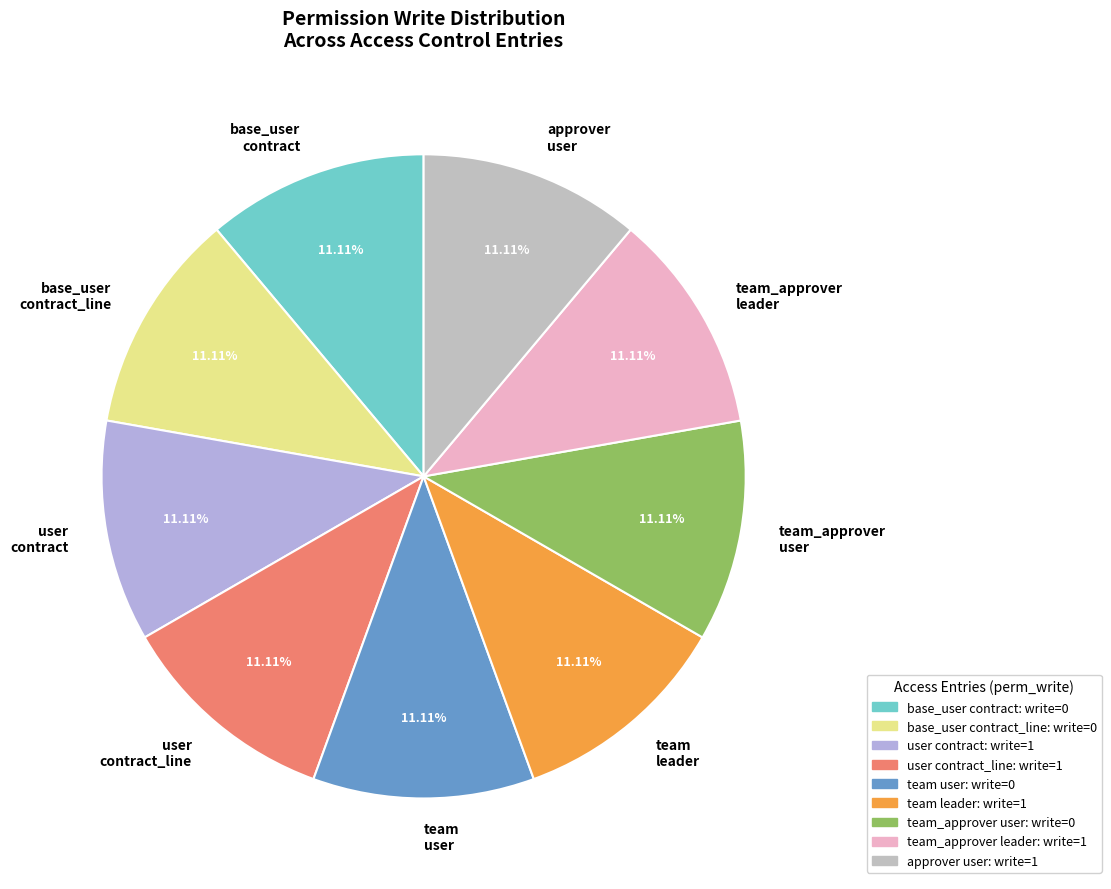

Count the number of slices in the pie.

9